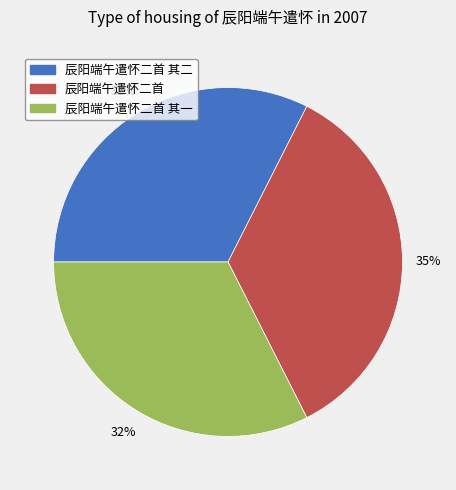

Does any single category account for the majority?

No